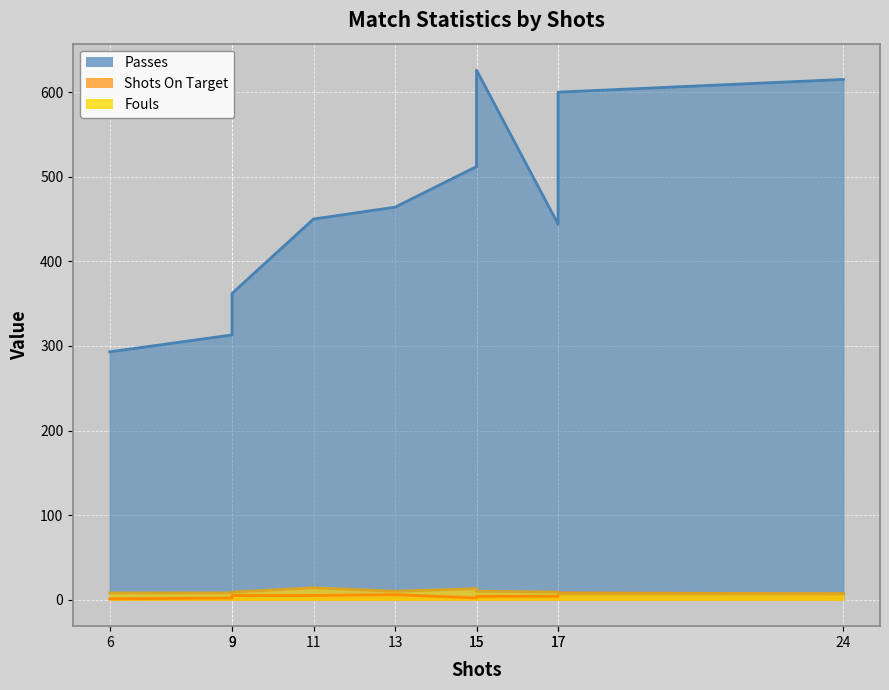

In Shots On Target, how many points are lower than both neighbors (excluding endpoints)?

1